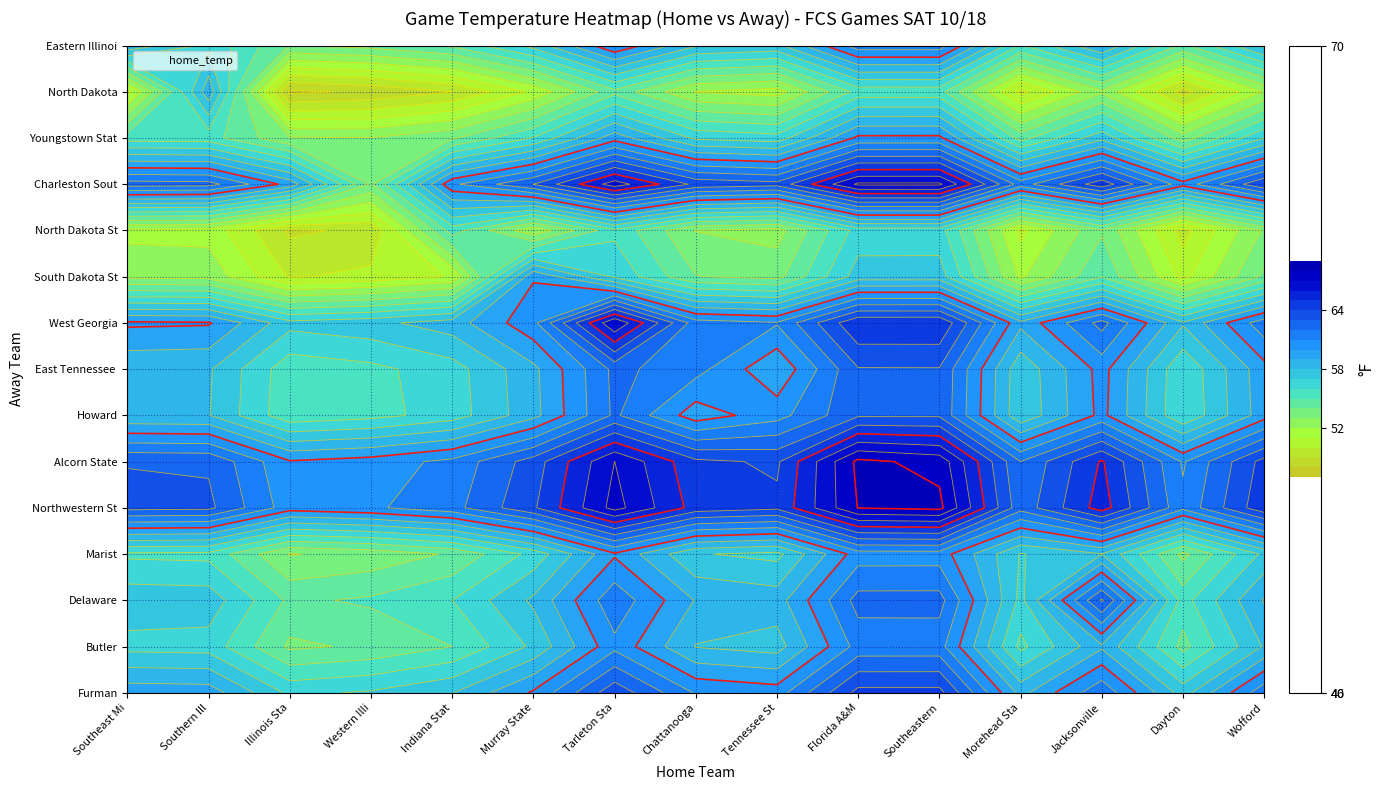

The West Georgia vs Tarleton State series shows 61.6 at away_temp. True or false?

True